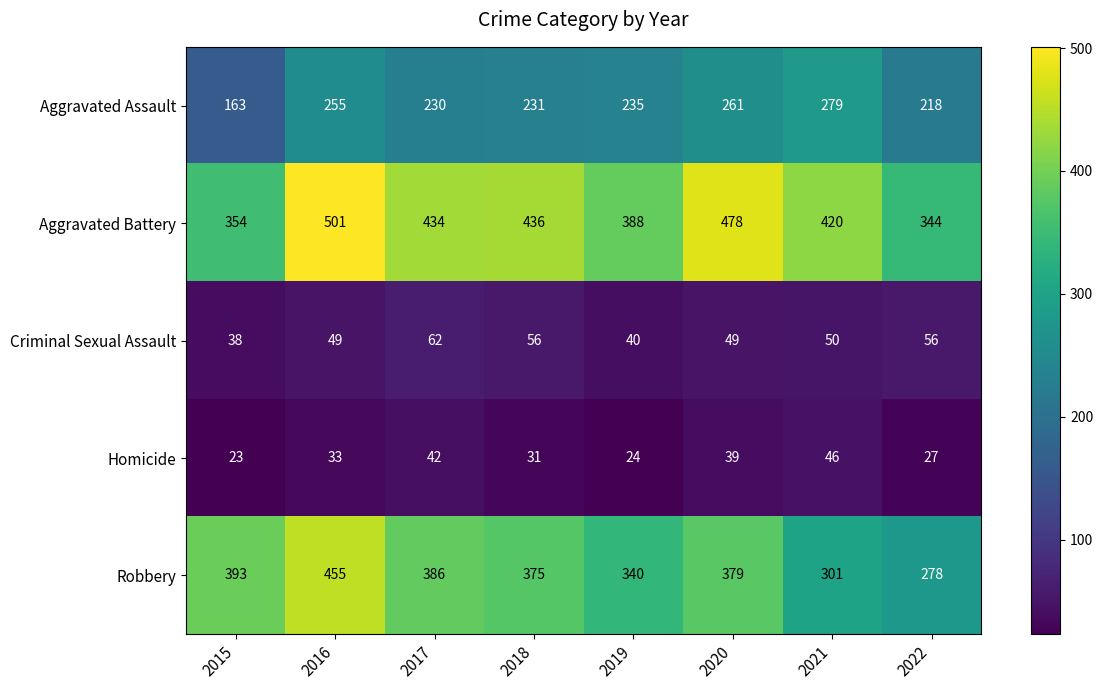

What is the sum of all Aggravated Battery values?

3355